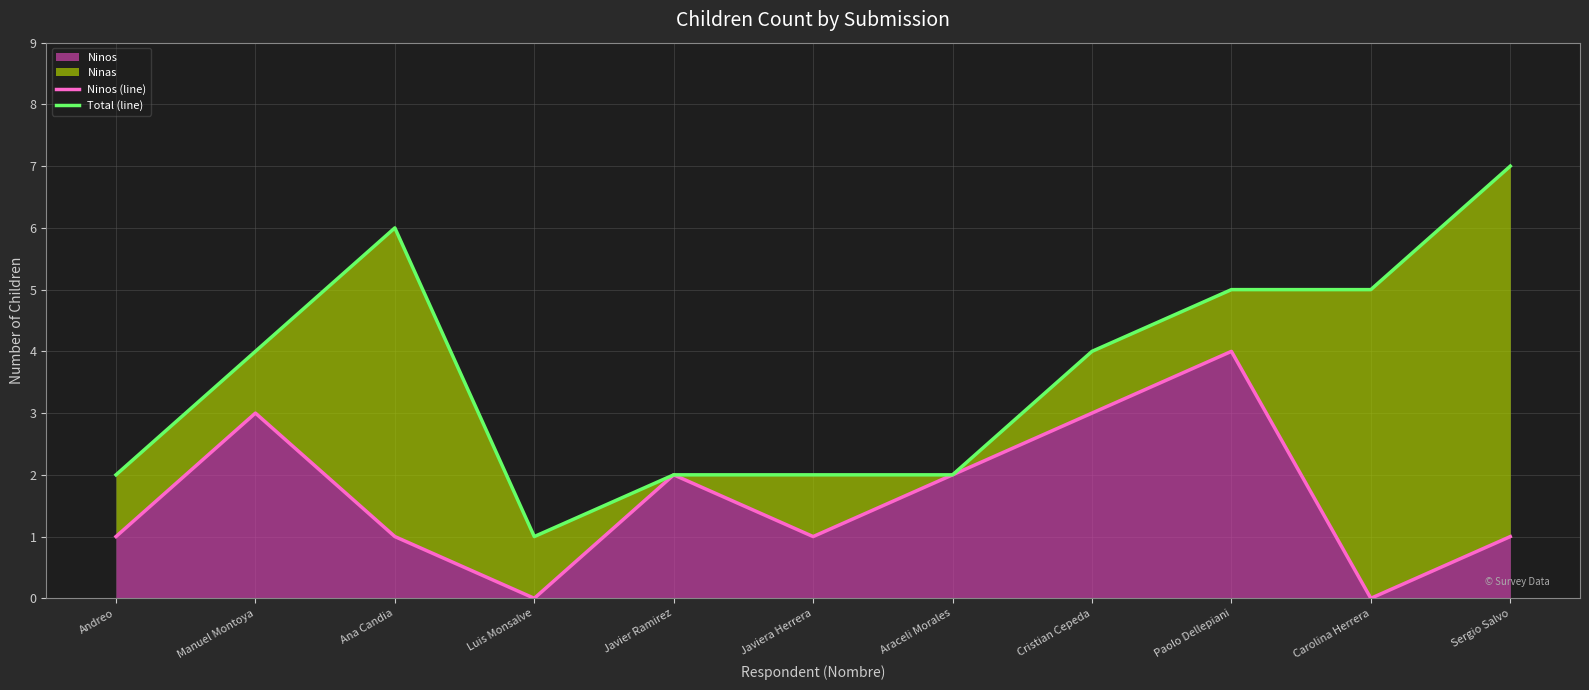

What is the average value of the Total (line) series?

4